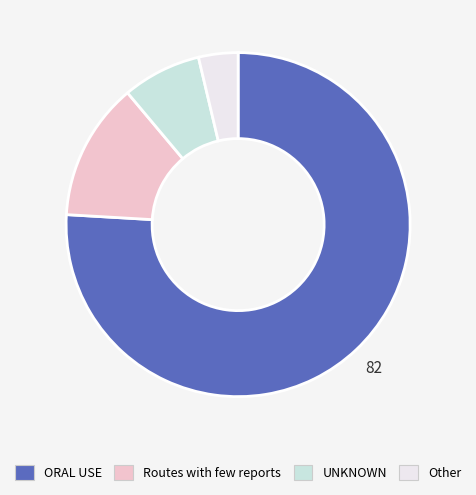

What is the ratio of the value at Other to the value at Routes with few reports?

0.3